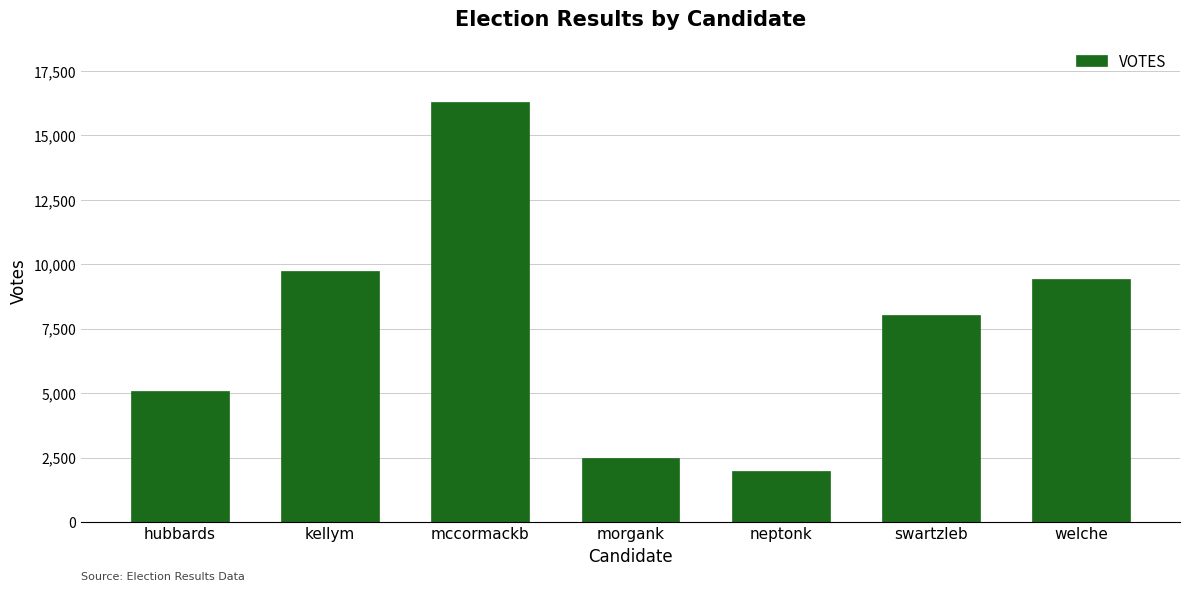

What is the greatest value displayed?

16285